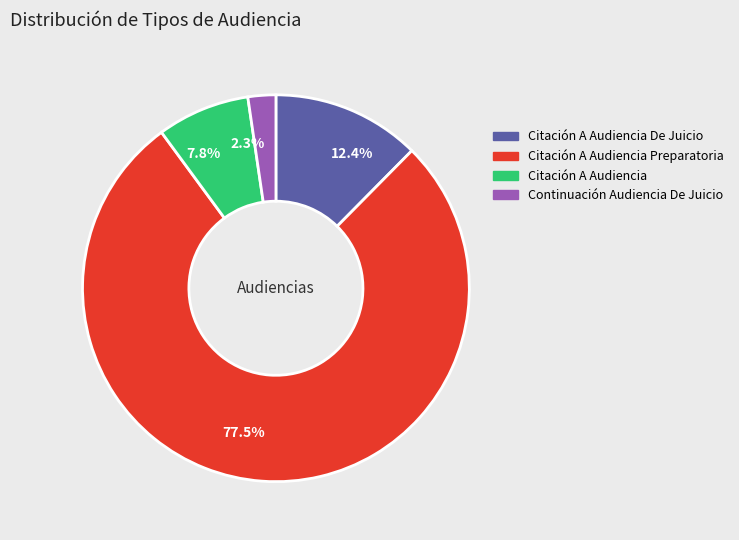

How many slices are in this pie chart?

4